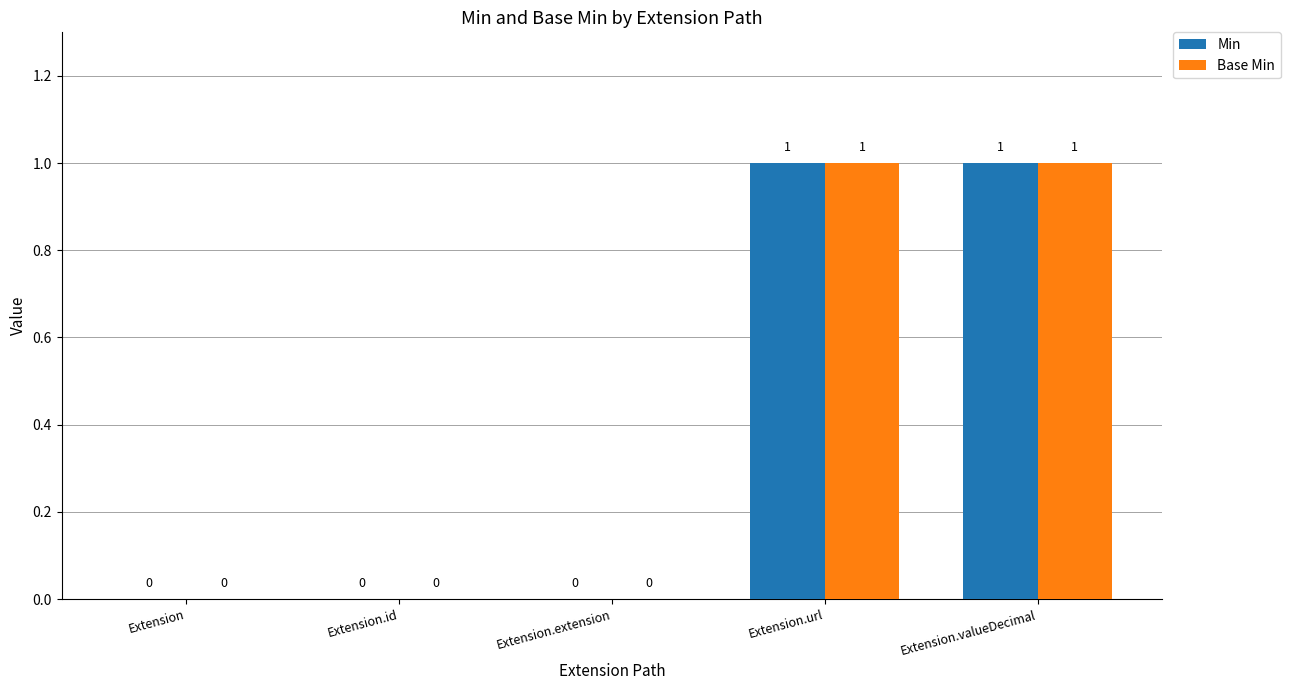

The Min series shows 0 at Extension.valueDecimal. True or false?

False